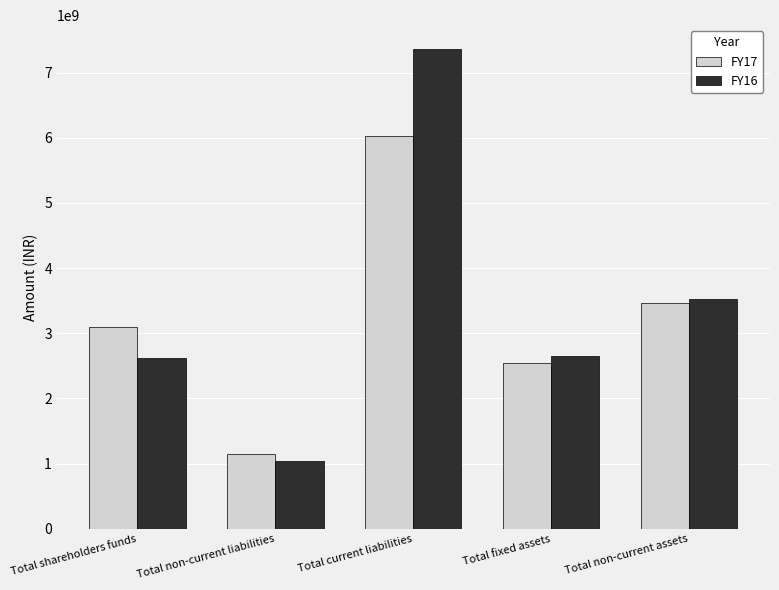

What is the label of the 1st bar from the left?

Total shareholders funds